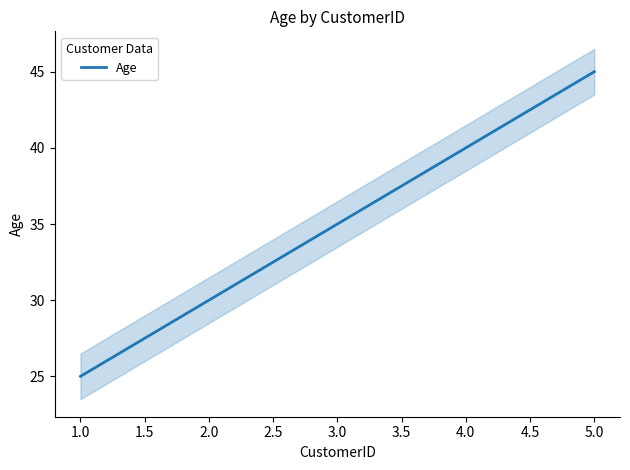

Rank the categories by Age value from lowest to highest.

1.0, 2.0, 3.0, 5.0